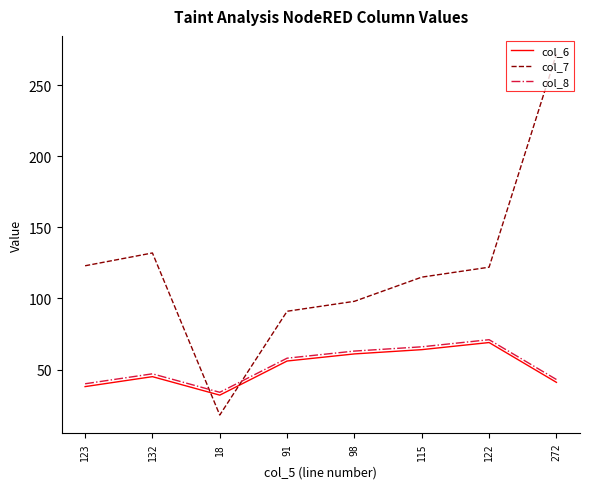

Count the number of data series in this chart.

3